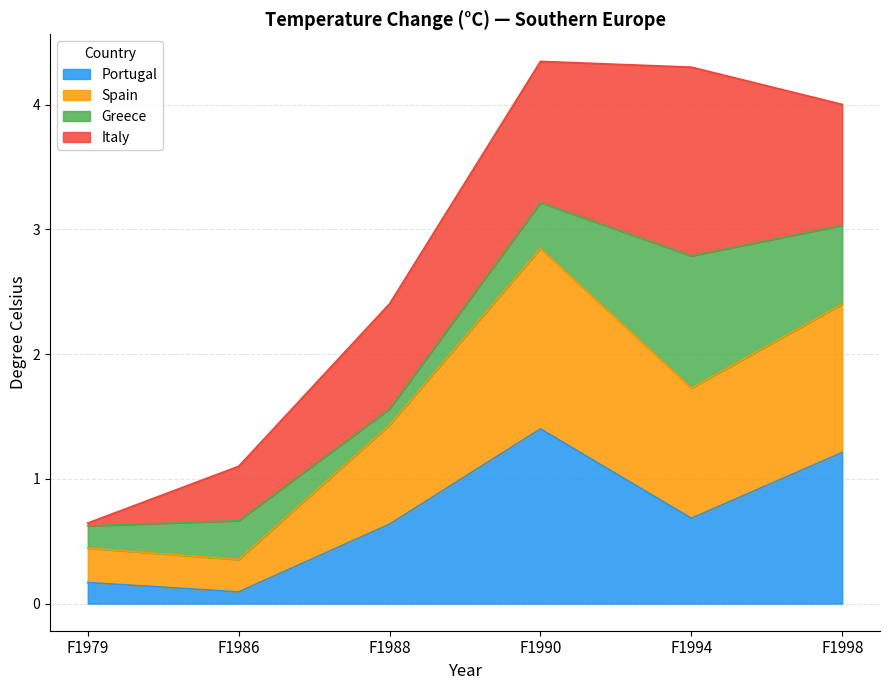

What is the maximum value for Portugal?

1.4